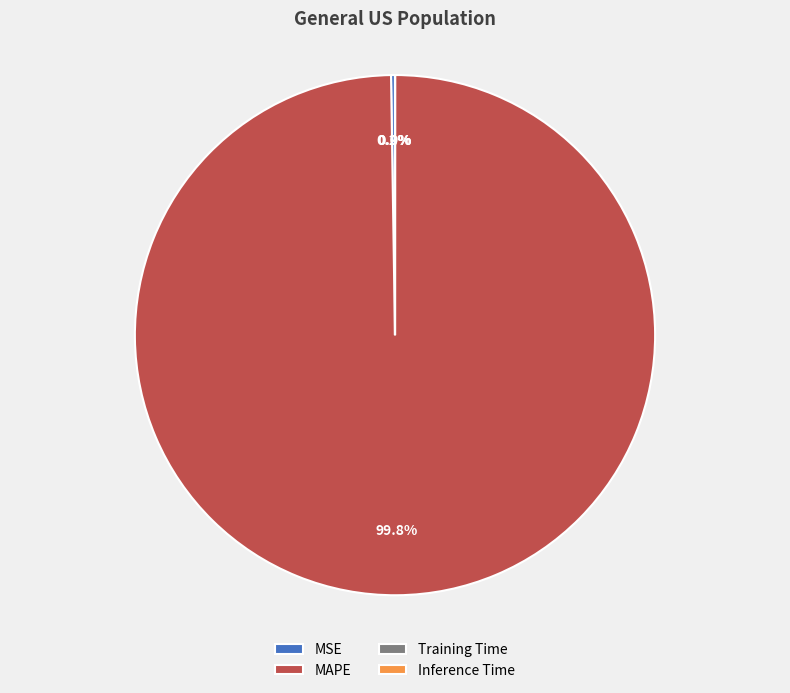

What percentage is NOT represented by MAPE?

0.2%